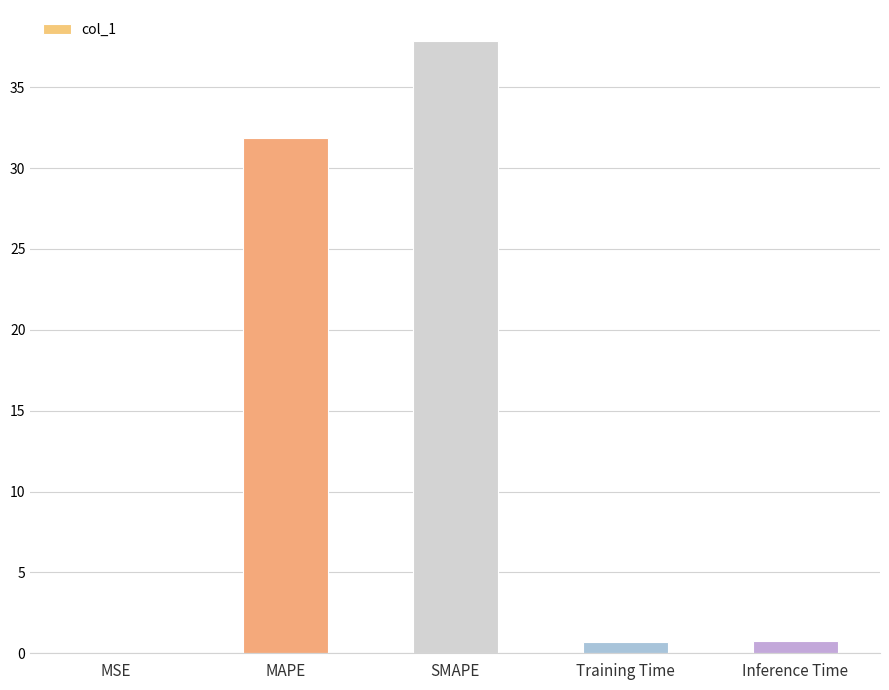

What is the sum of all values?

71.2